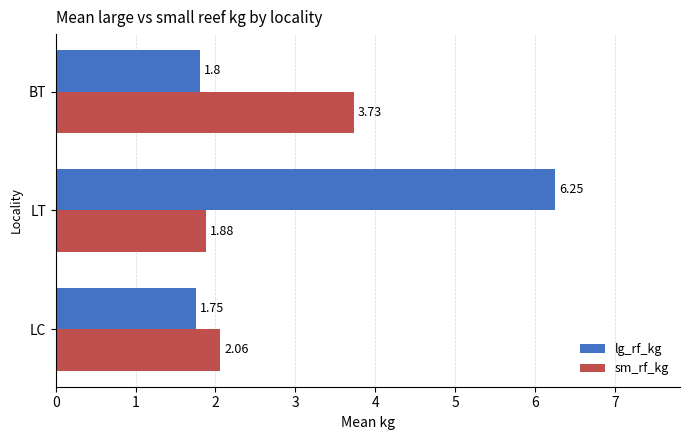

Rank the series by their average value, from lowest to highest.

sm_rf_kg, lg_rf_kg